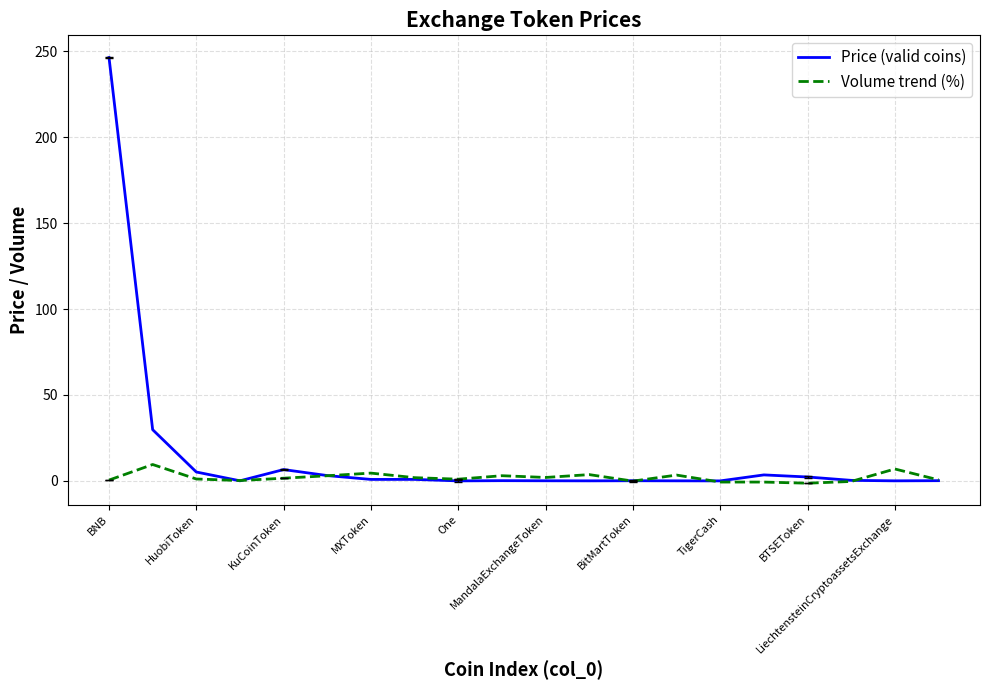

List the series in order of their overall mean, lowest first.

Volume trend (%), Price (valid coins)